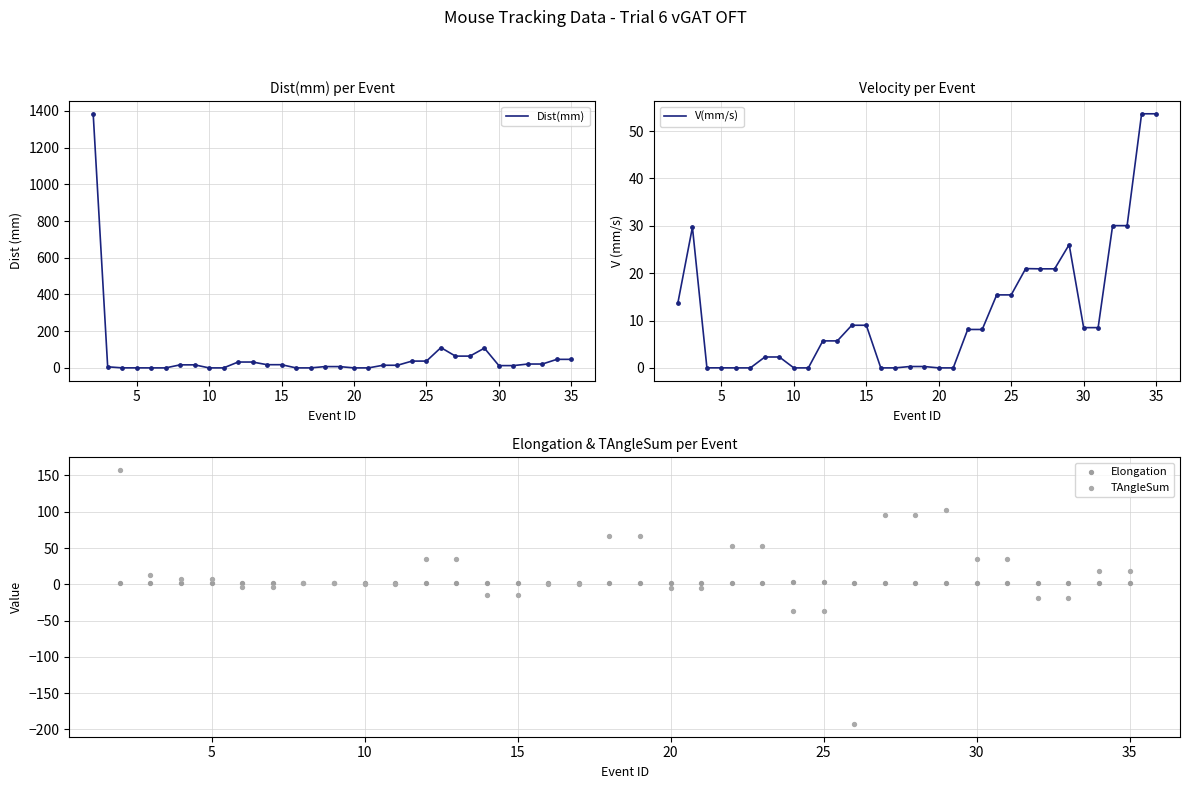

Which series reaches the maximum Y coordinate?

Dist(mm)